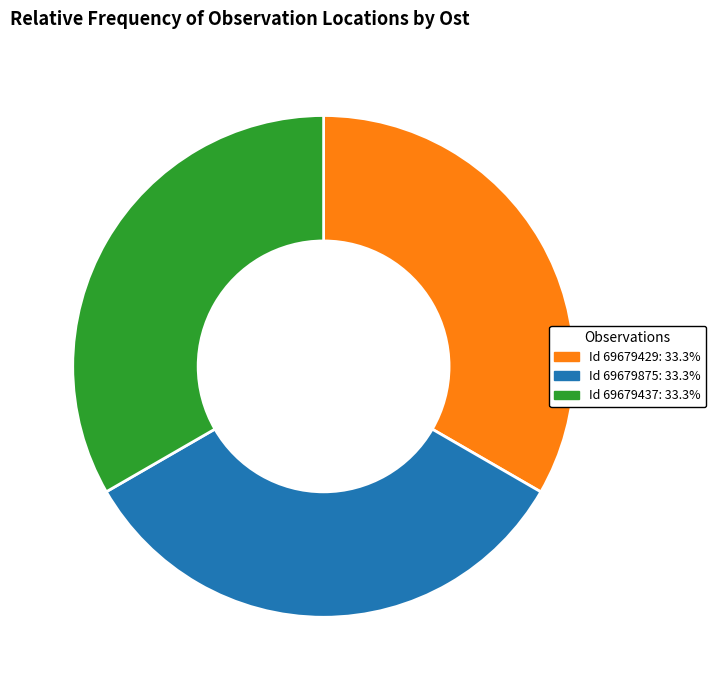

Approximately how many times larger is the value at Id 69679437: 33.3% compared to Id 69679429: 33.3%?

1.0